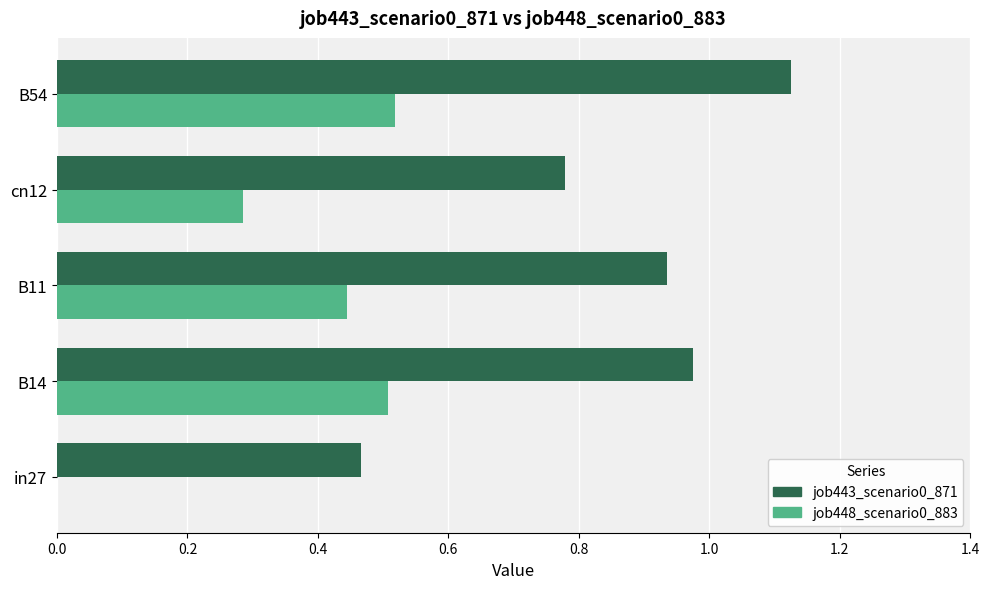

The job448_scenario0_883 series shows 0.0 at in27. True or false?

True